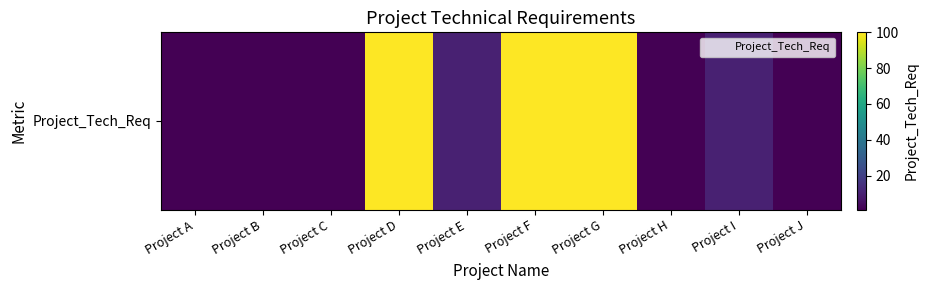

Reading left to right, extract all data points from this chart.

Project A=1	Project B=1	Project C=1	Project D=100	Project E=10	Project F=100	Project G=100	Project H=1	Project I=10	Project J=1